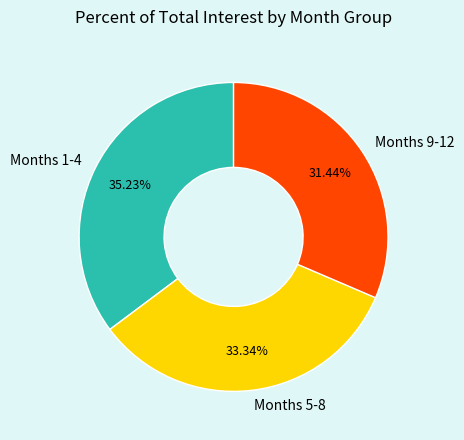

Combined, do Months 5-8 and Months 9-12 account for over 50%?

Yes